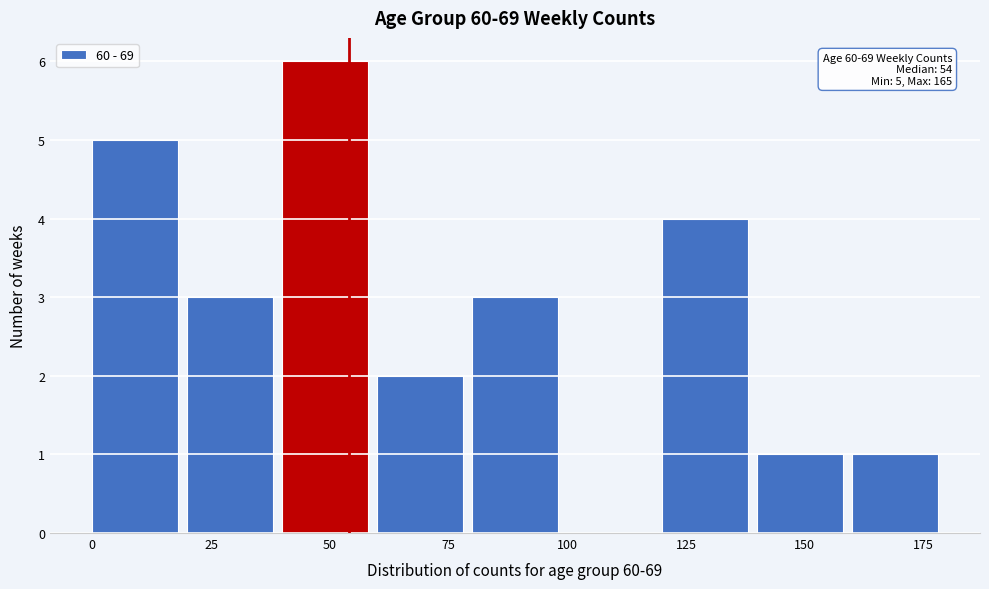

Over which range of the x-axis is the bar tallest?

40 to 60